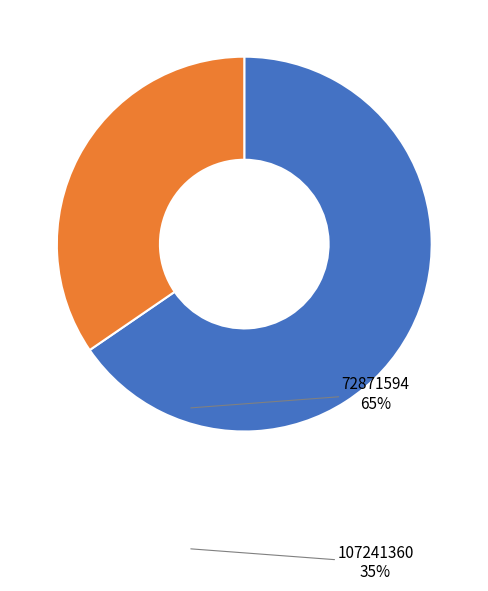

Is the sum of 107241360 and 72871594 greater than half?

Yes